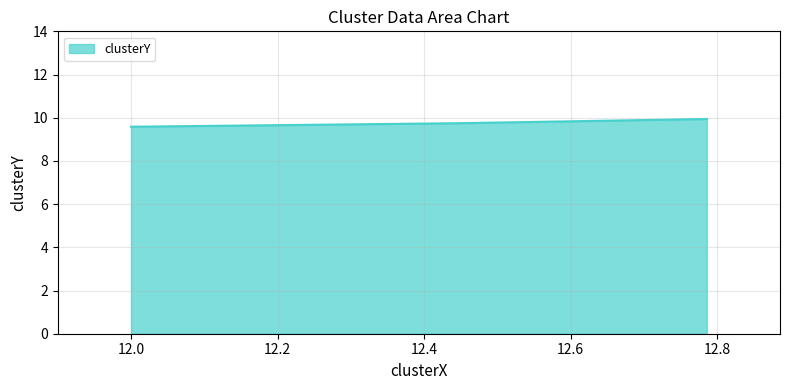

Does the chart display data point markers on the line(s)?

No